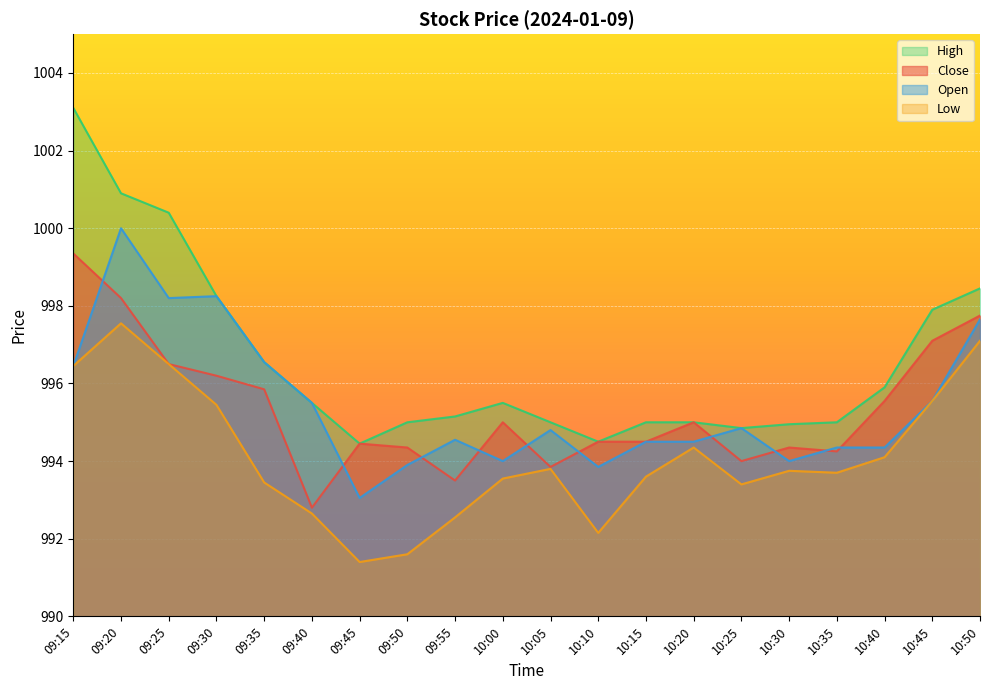

What is the average value of the Low series?

994.1